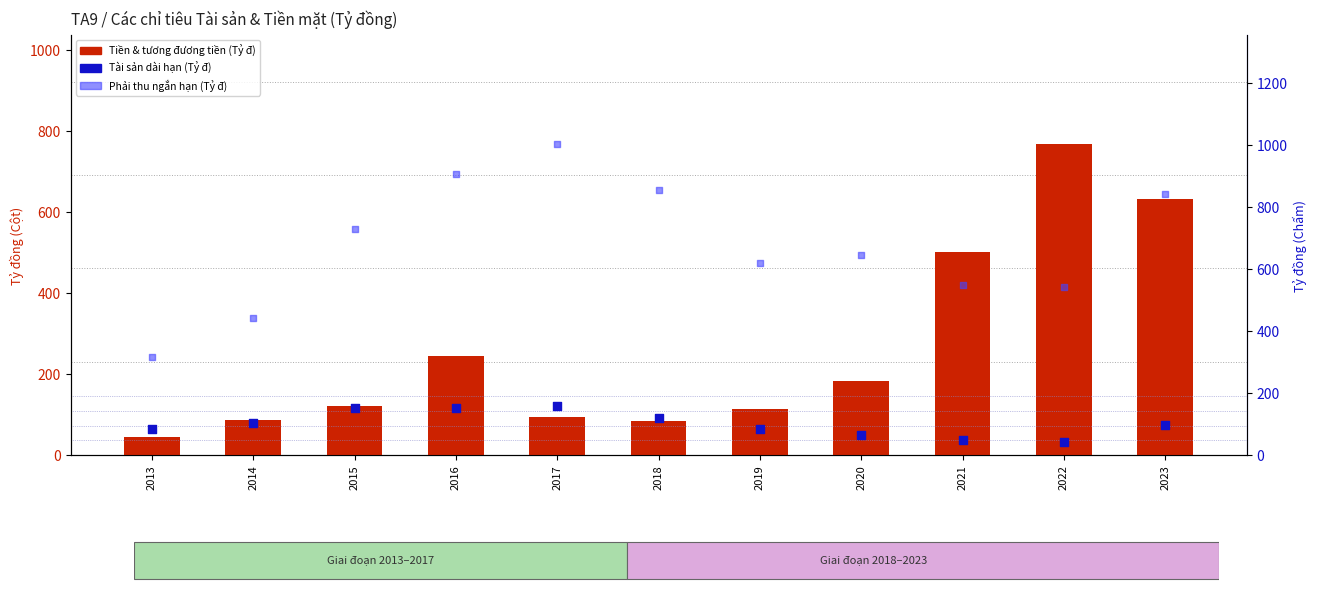

At which category is the sum across all series the highest?

2023